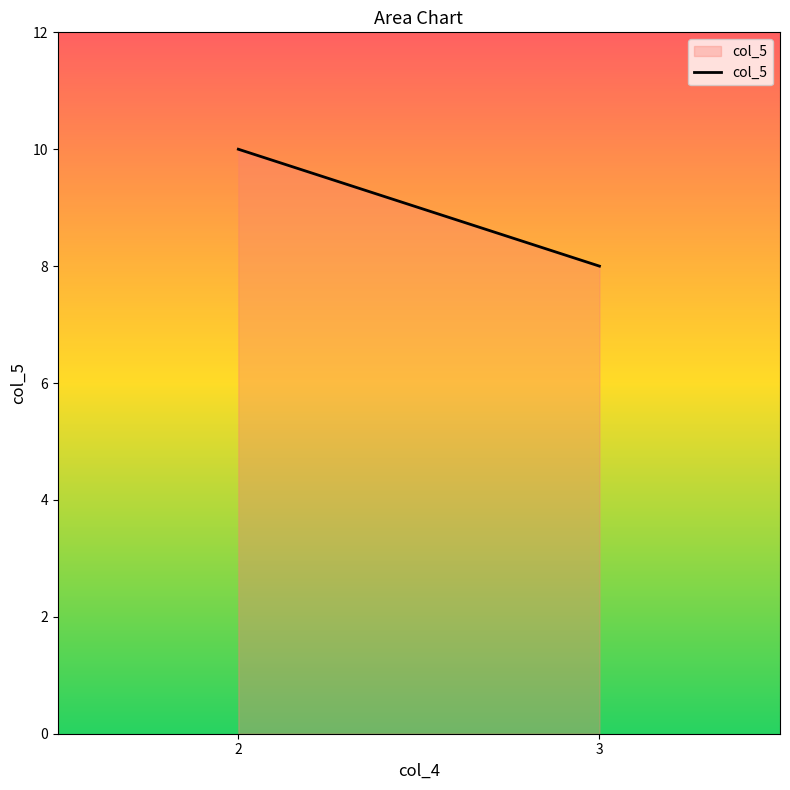

Does the chart display data point markers on the line(s)?

No